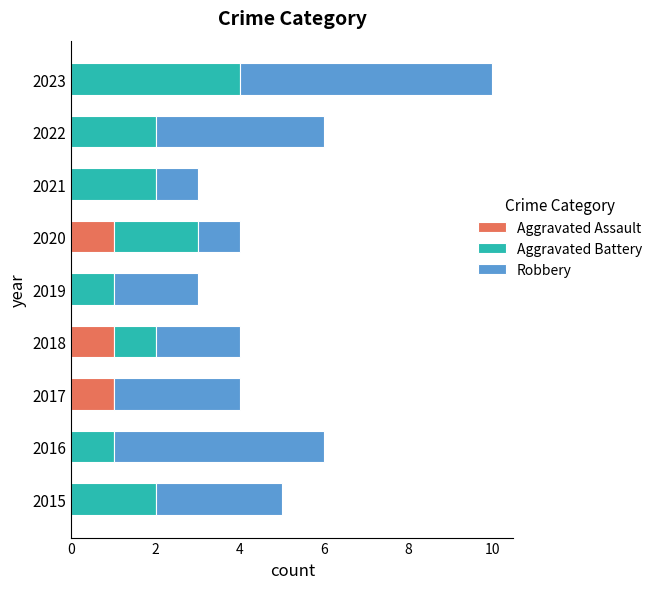

The value of Aggravated Assault at 2019 is 0. True or false?

True